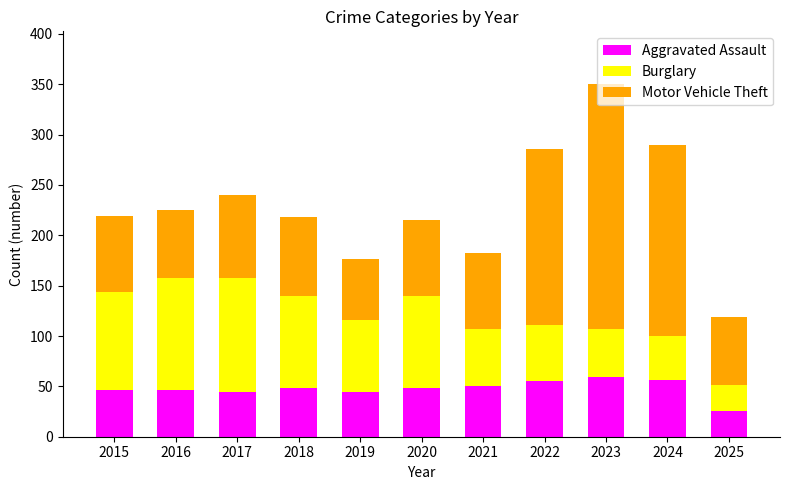

What is the highest value of the Aggravated Assault series?

59